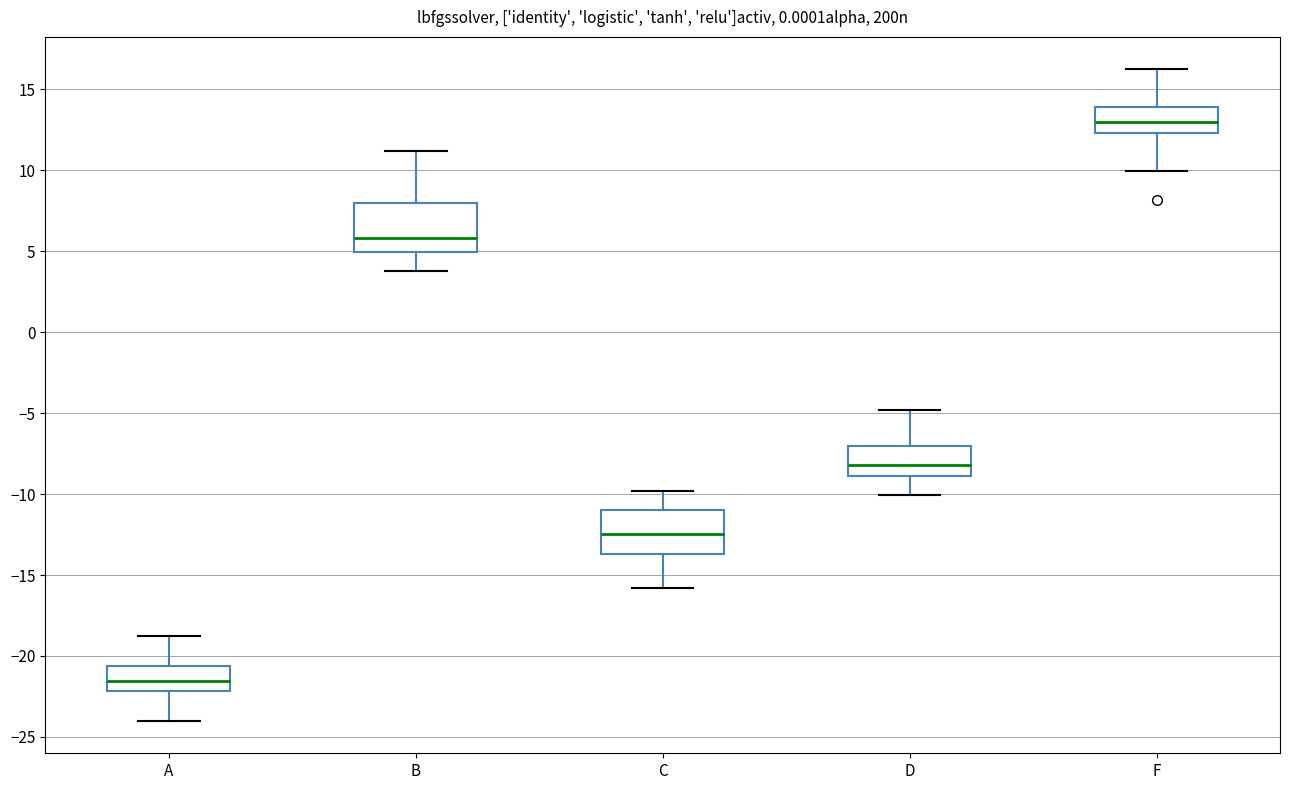

Reading left to right, transcribe this box plot: for each box, give where its median line is, the range the box spans, and where its two whiskers end, as read against the y-axis. The values are not printed on the chart, so give them approximately, as read against the axis.

A: median -21.5, box -22.0 to -20.5, whiskers -24.0 to -19.0
B: median 6.0, box 5.0 to 8.0, whiskers 4.0 to 11.0
C: median -12.5, box -13.5 to -11.0, whiskers -16.0 to -10.0
D: median -8.0, box -9.0 to -7.0, whiskers -10.0 to -5.0
F: median 13.0, box 12.5 to 14.0, whiskers 10.0 to 16.0